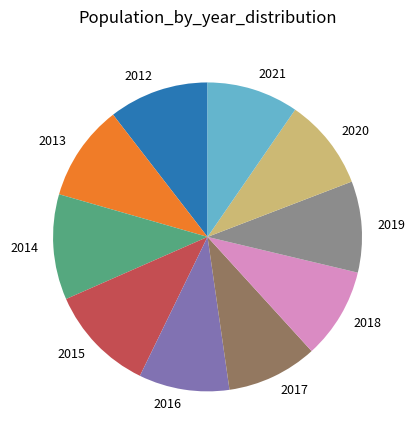

How many slices are in this pie chart?

10